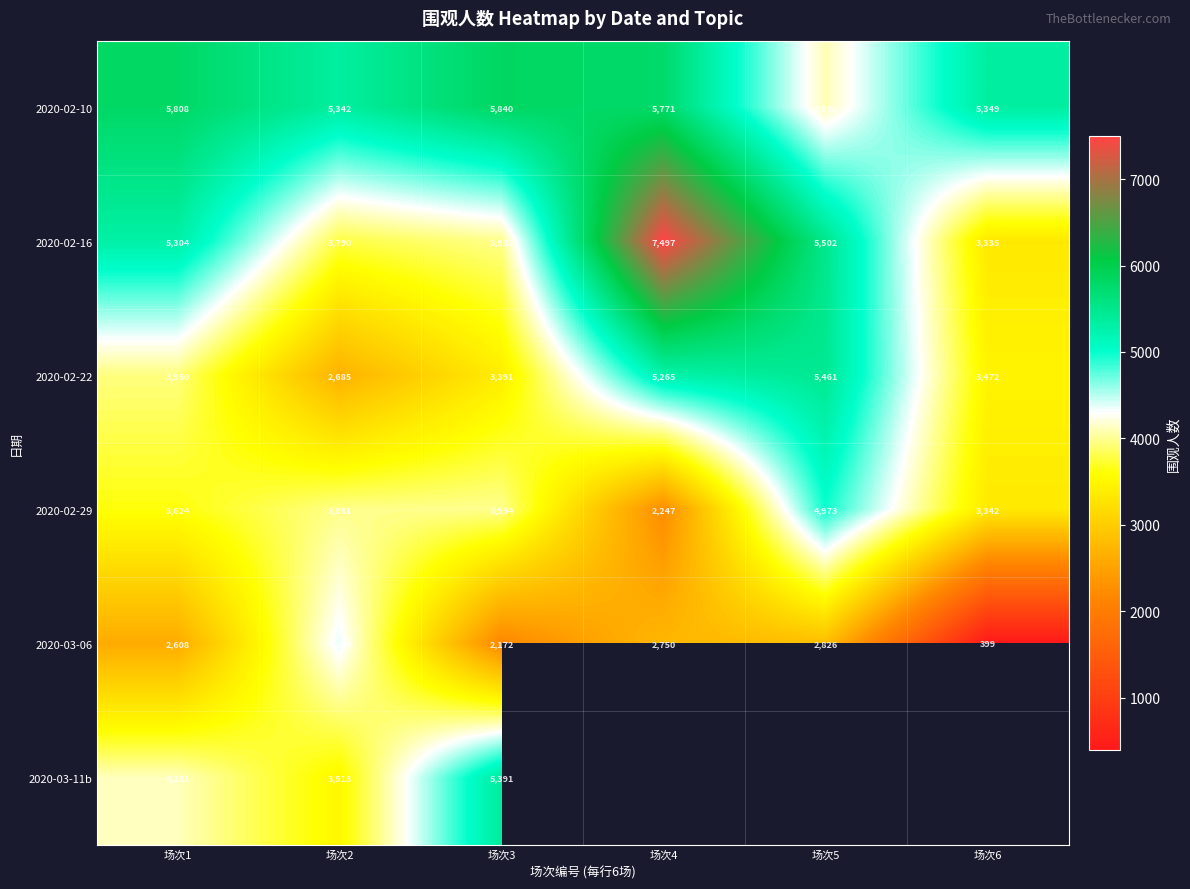

What is the difference between the 2020-03-11b values at 场次2 and 场次3?

1878